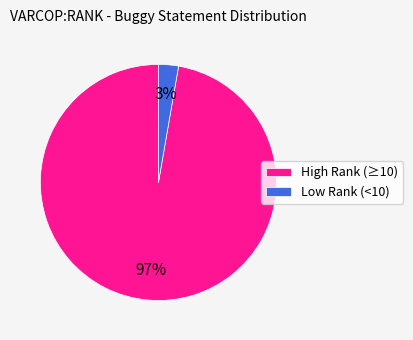

To the nearest percent, what percentage of the pie is High Rank (≥10)?

97%